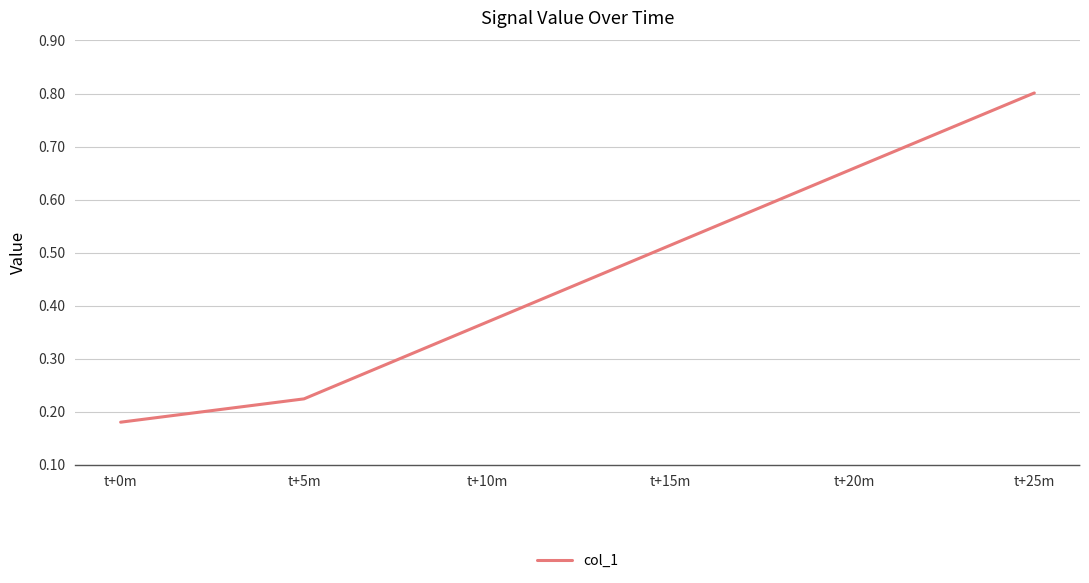

What is the change in value from t+5m to t+10m?

+0.1